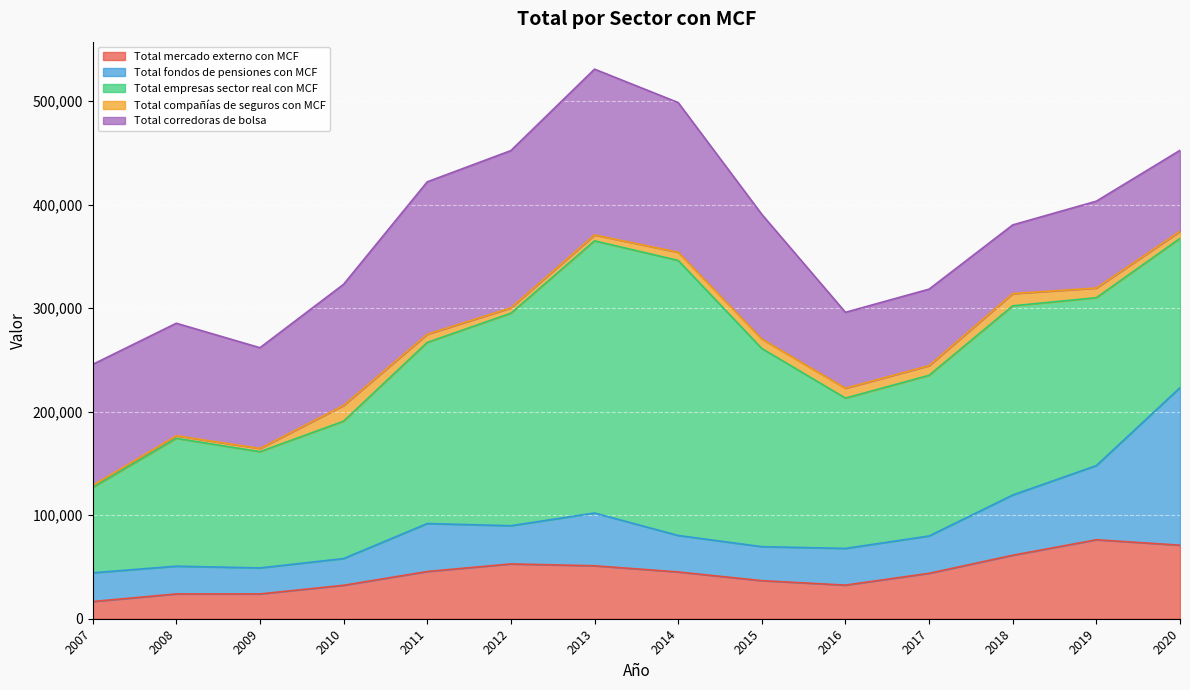

What is the value of the Total corredoras de bolsa point at the 3rd from the left?

97322